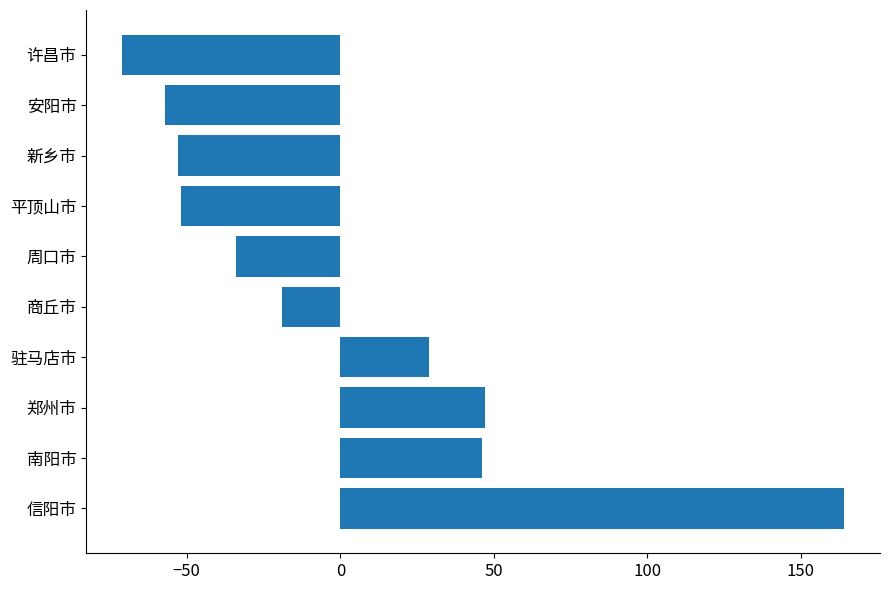

What is the smallest value displayed?

-71